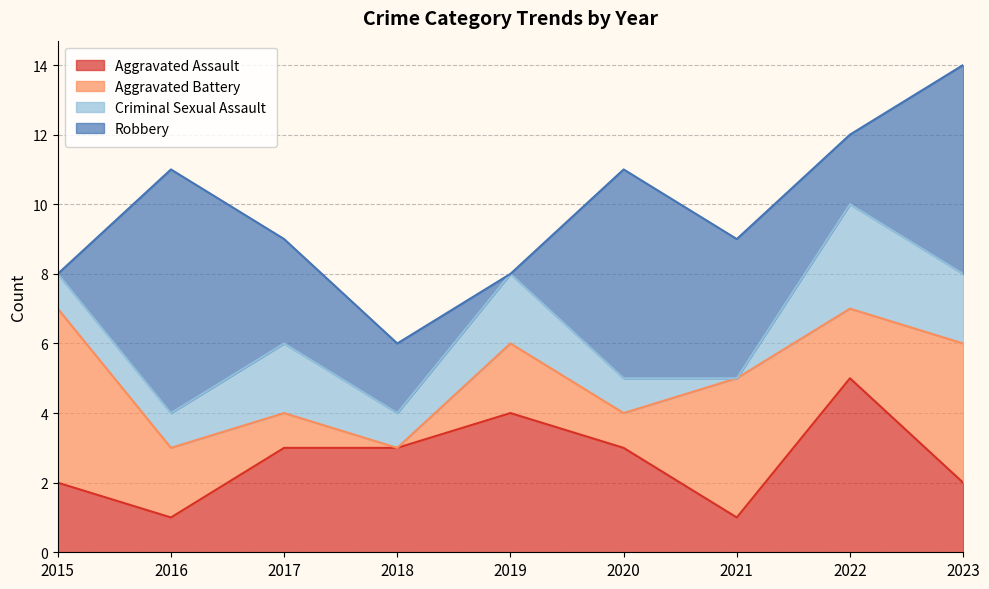

What is the sum of the Robbery values at 2019 and 2018?

2